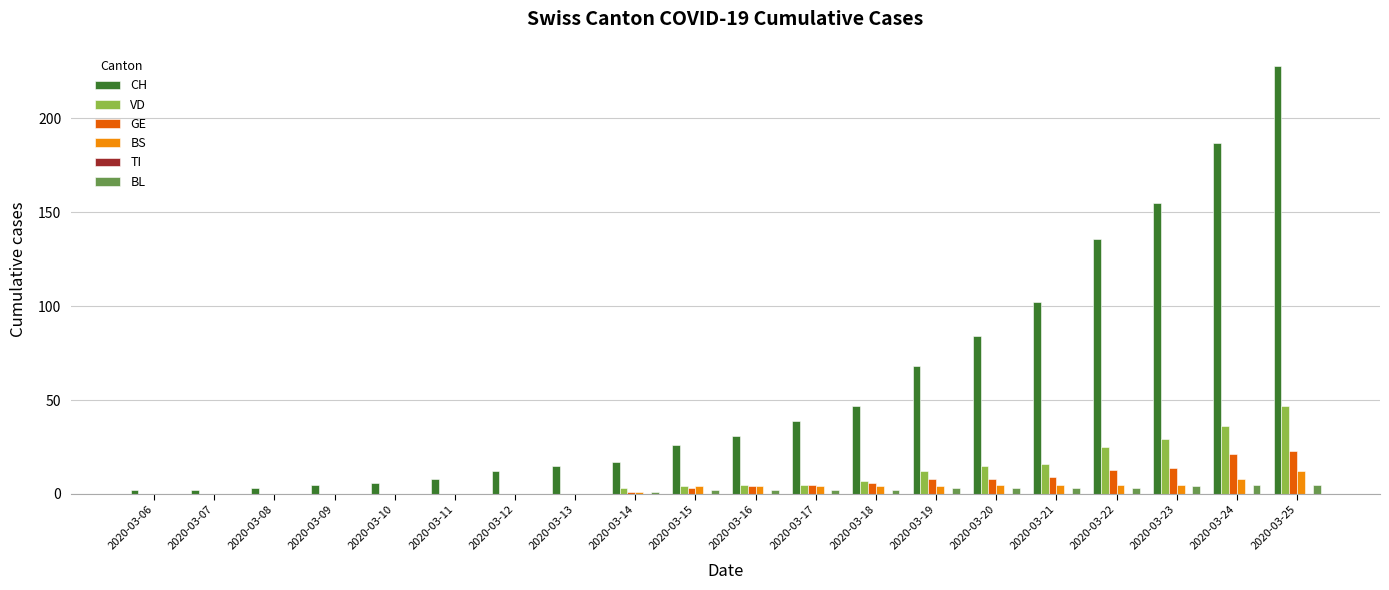

What is the sum of the CH values at 2020-03-11 and 2020-03-25?

236